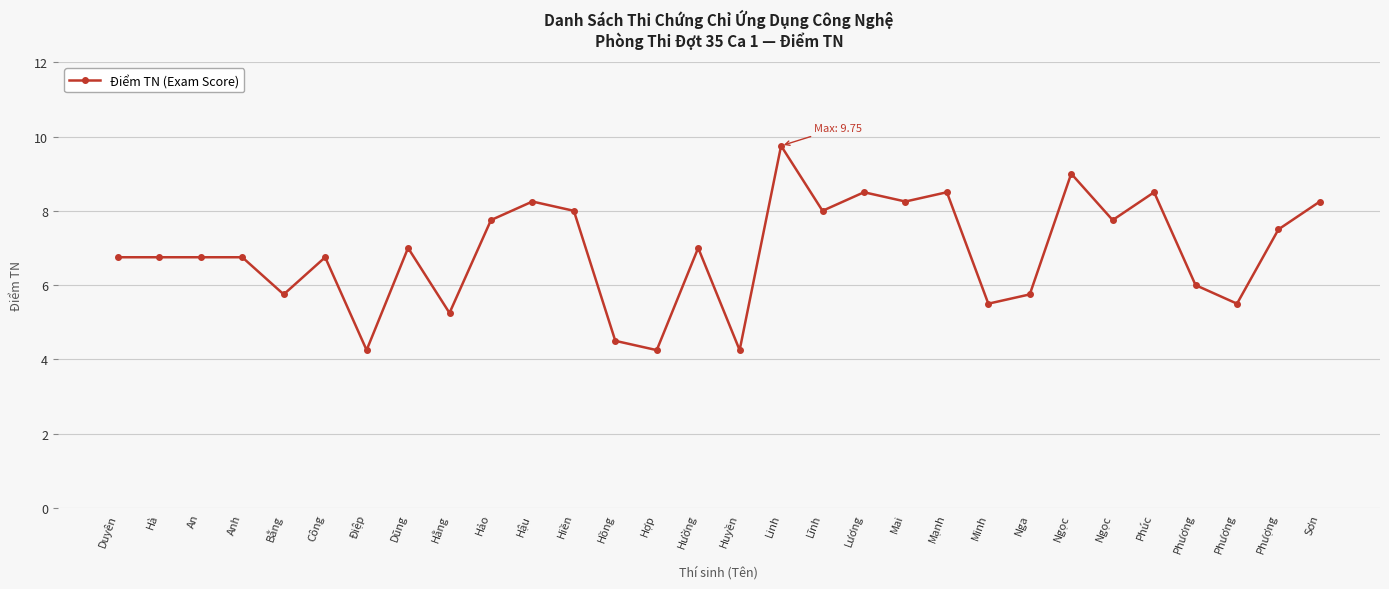

Is this an area chart (filled region under the line)?

No